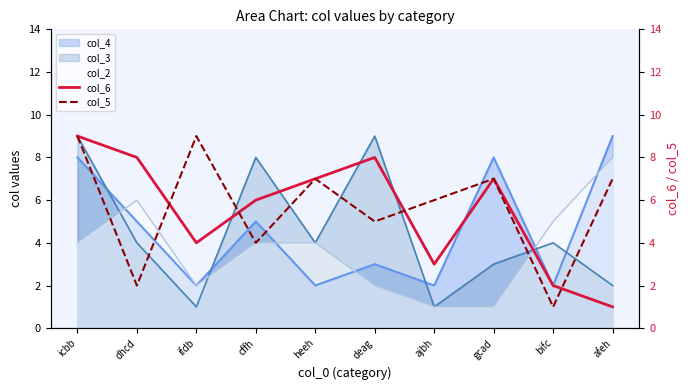

True or false: col_5 has a value of 1 at bifc.

True